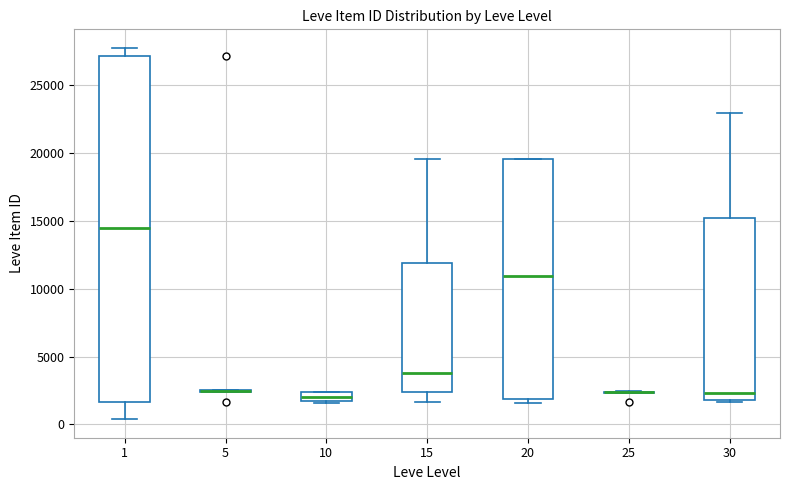

Which box is the tallest, from its lower edge to its upper edge?

1